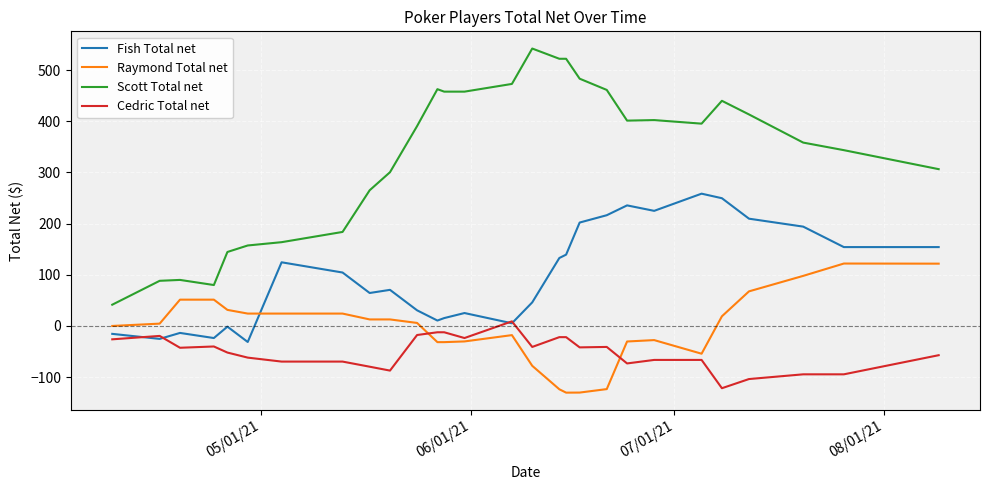

True or false: Scott Total net and Cedric Total net cross at least once.

False